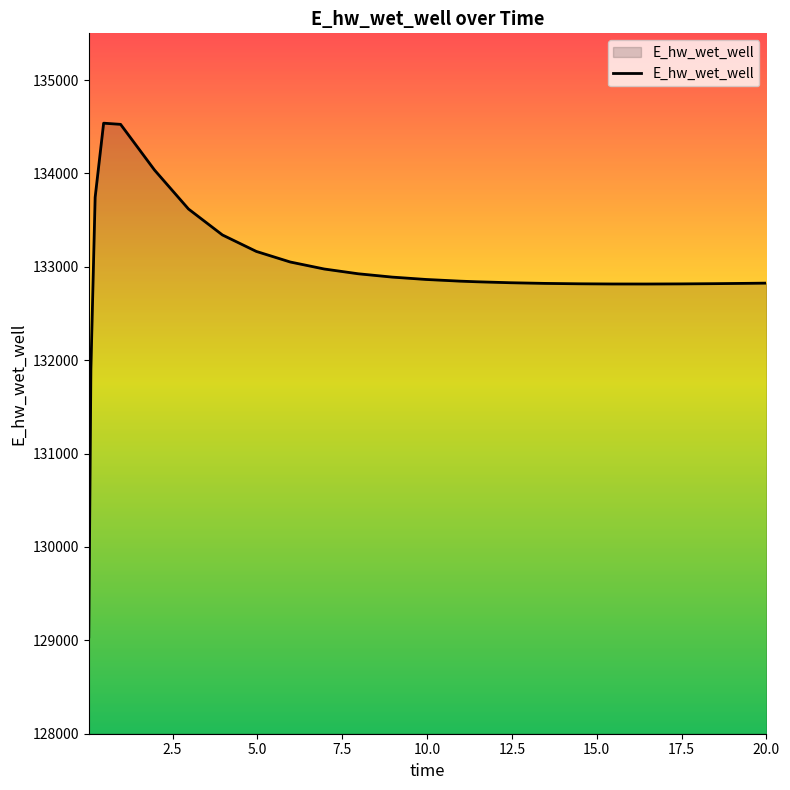

What is the smallest value displayed?

129036.7